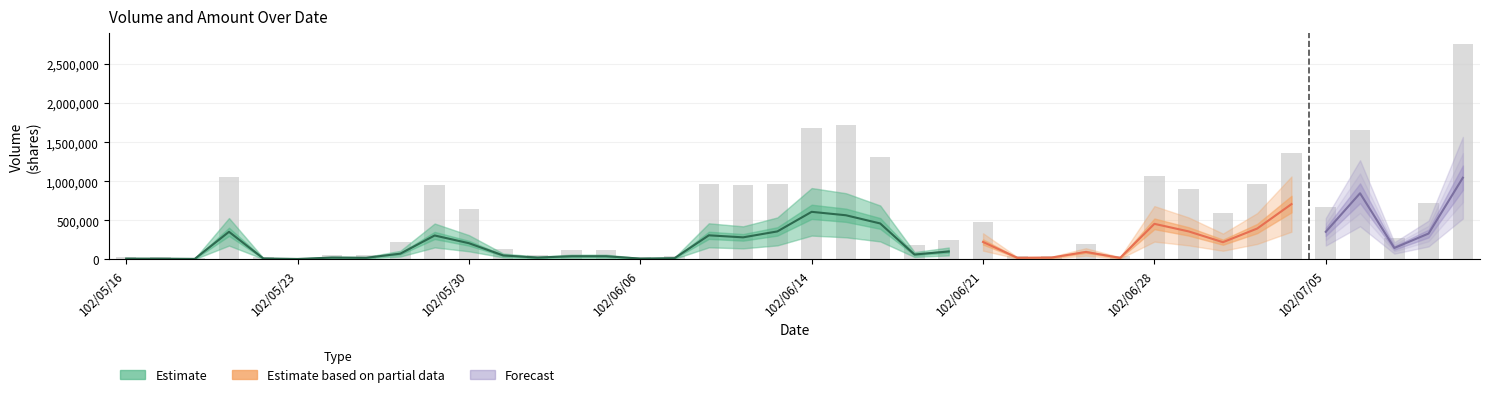

What position from the left is 102/05/22?

5